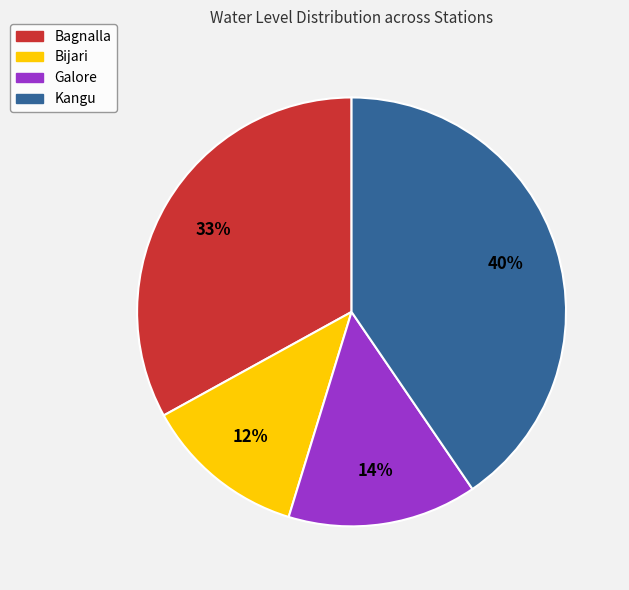

To the nearest percent, what is the average slice percentage?

25%